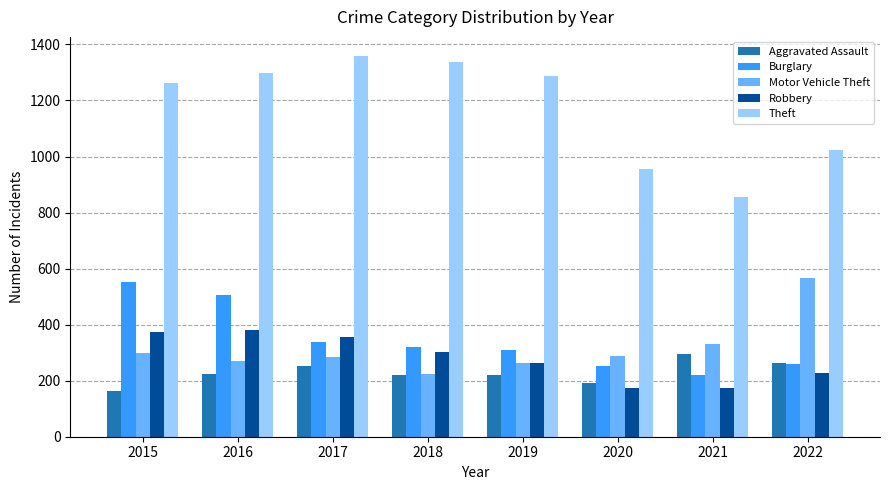

What is the sum of the Aggravated Assault values at 2019 and 2020?

412